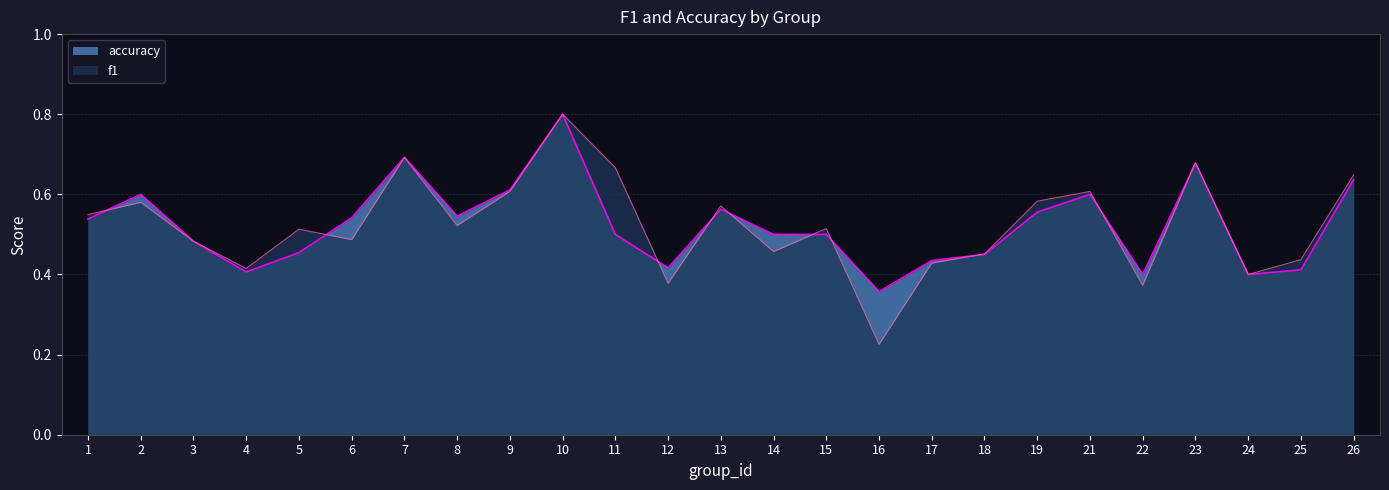

How many data points does each series have?

25